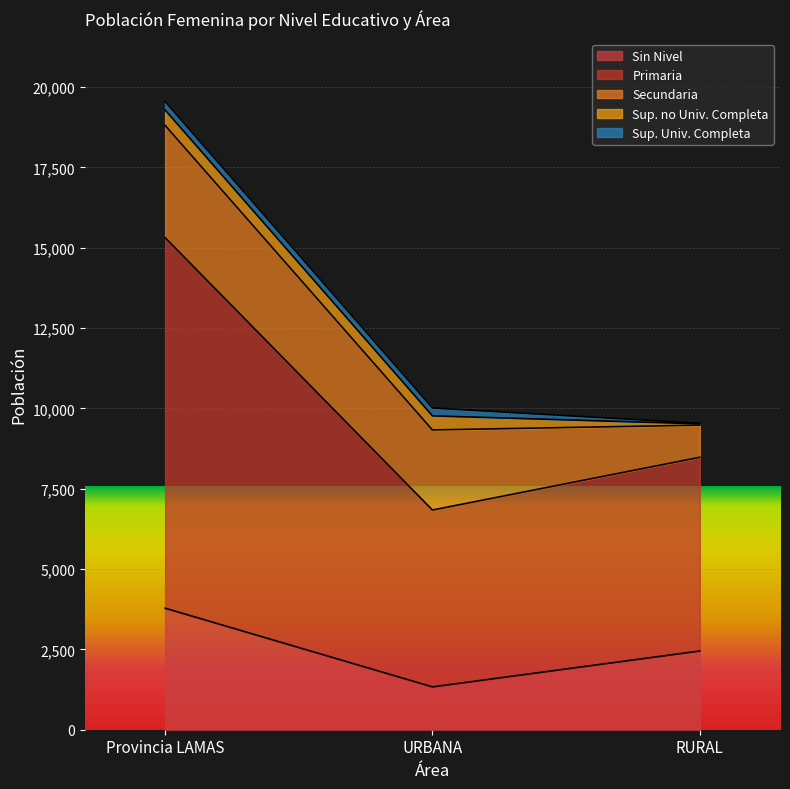

Which series has the largest range (max minus min)?

Primaria